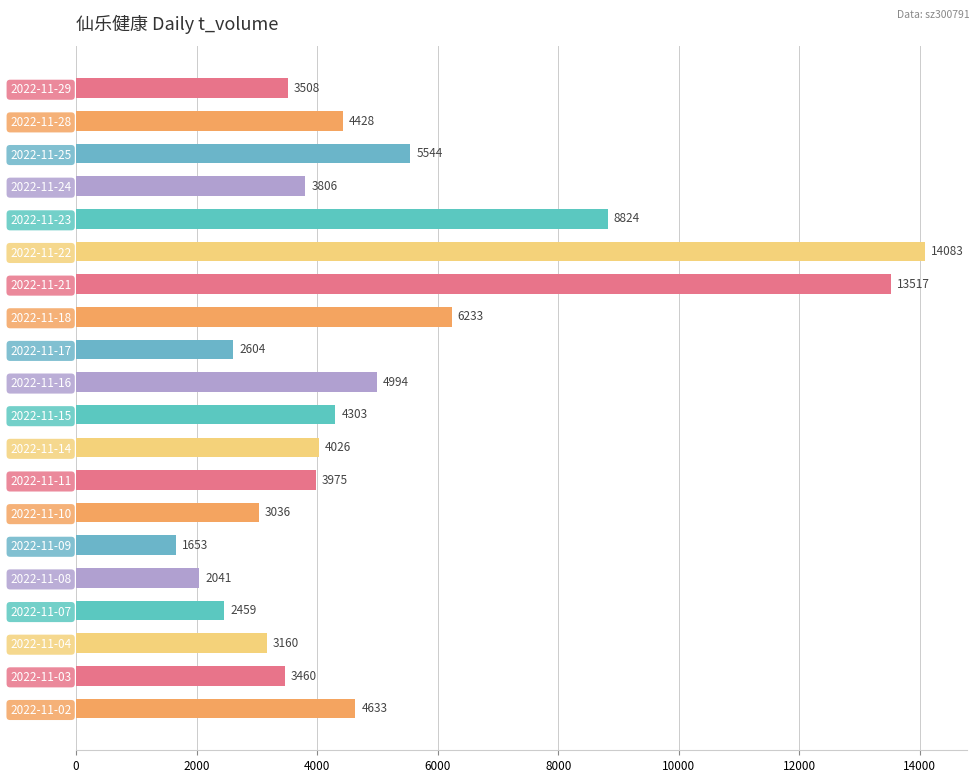

Between 2022-11-04 and 2022-11-24, which is larger?

2022-11-24